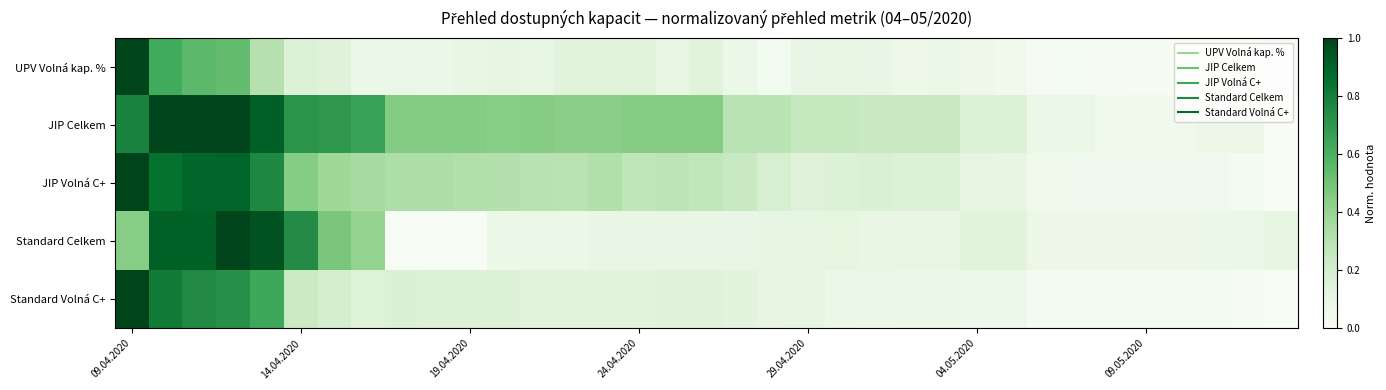

At how many categories does at least one series exceed 0?

35